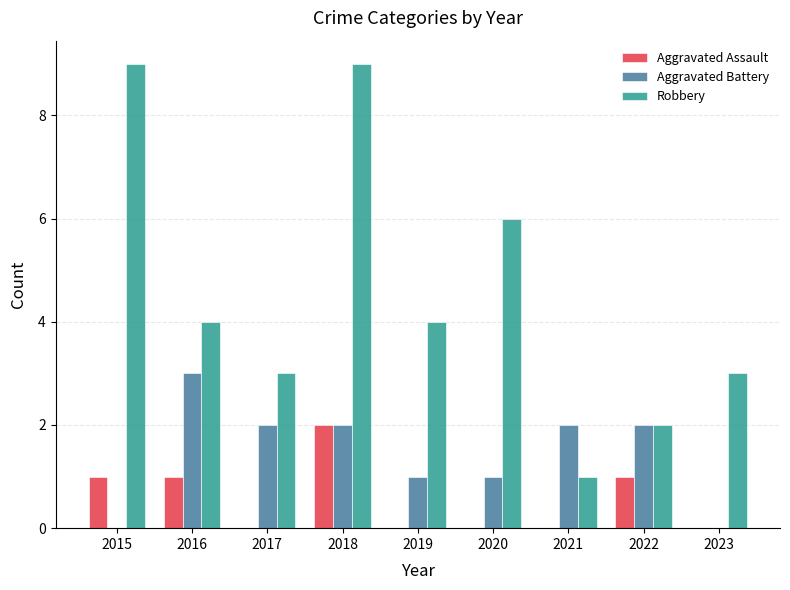

Between 2018 and 2022, which series saw the biggest shift?

Robbery